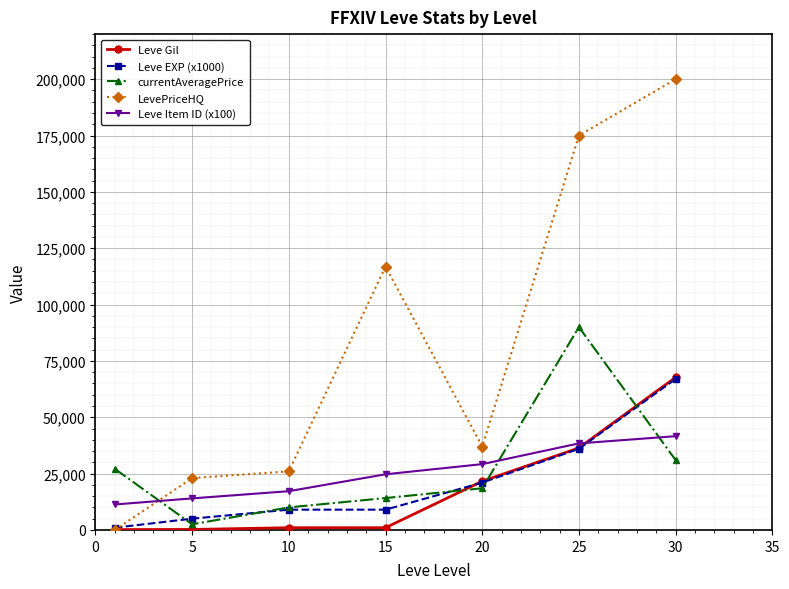

What is the maximum value for currentAveragePrice?

90000